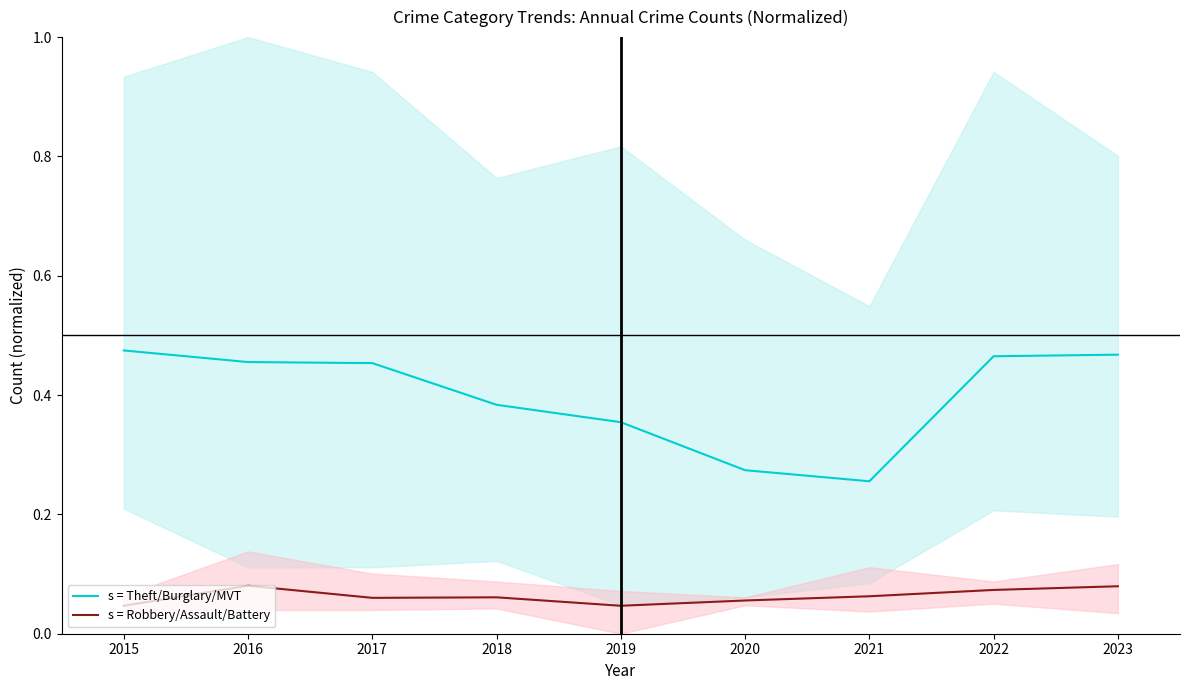

What is the value of the s = Robbery/Assault/Battery point at the 4th from the left?

0.1